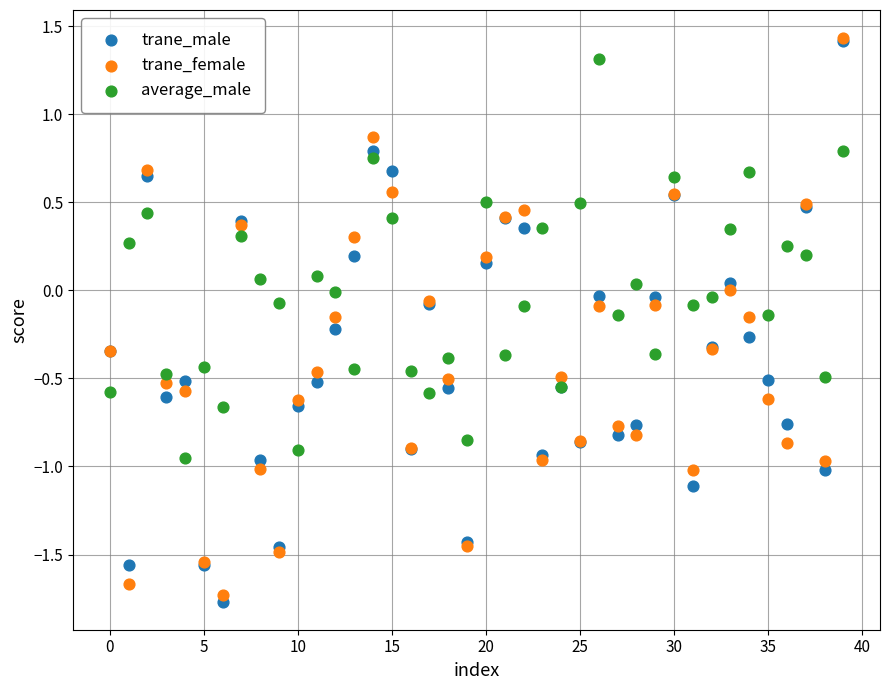

Which series reaches the minimum Y coordinate?

trane_male